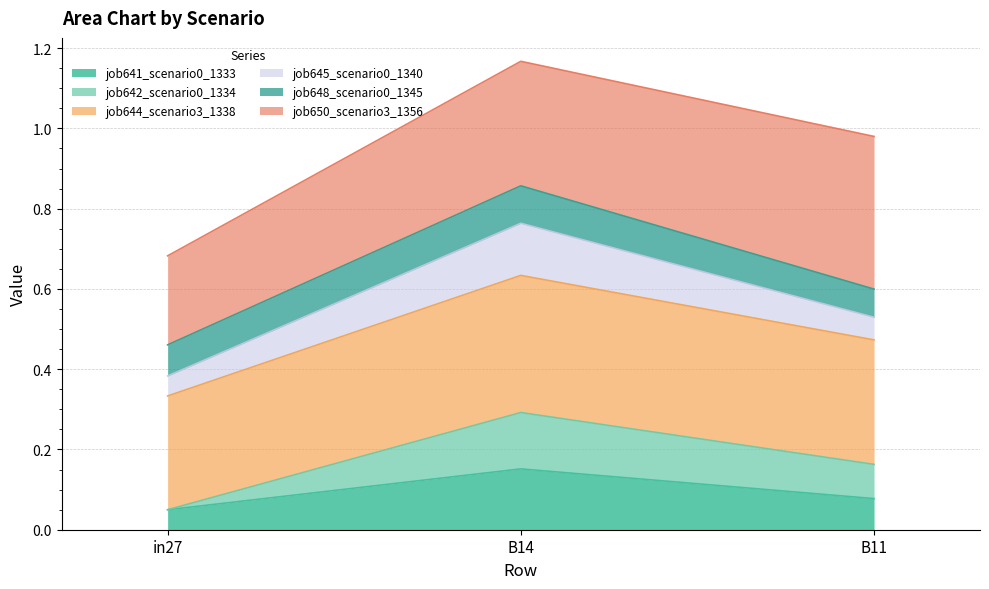

Which has a higher value, B11 or in27?

B11